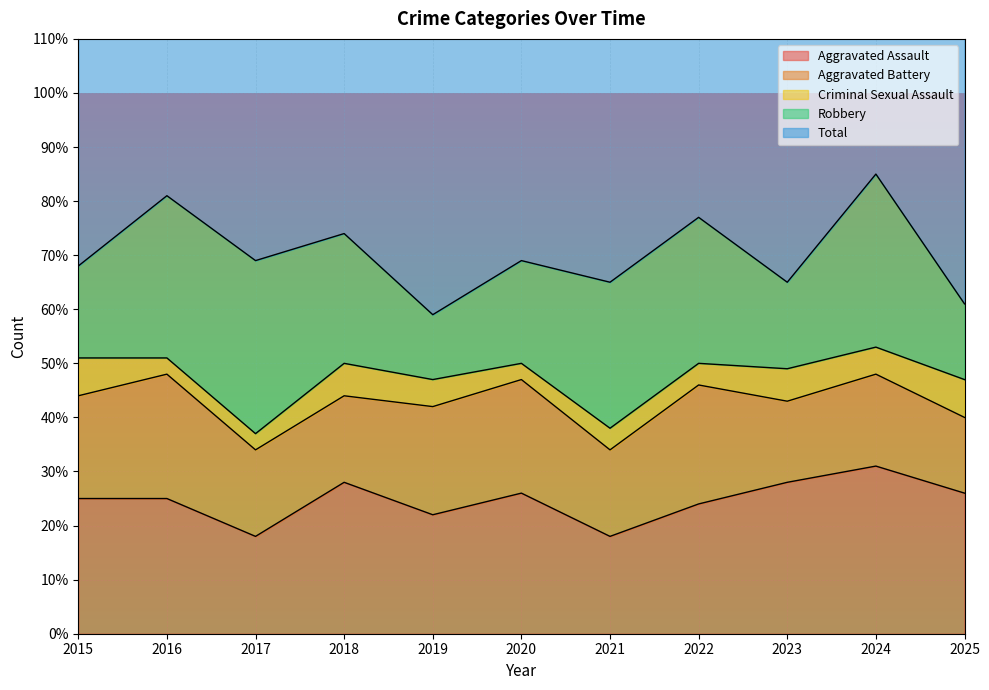

How many values in the Aggravated Battery series exceed 17?

5